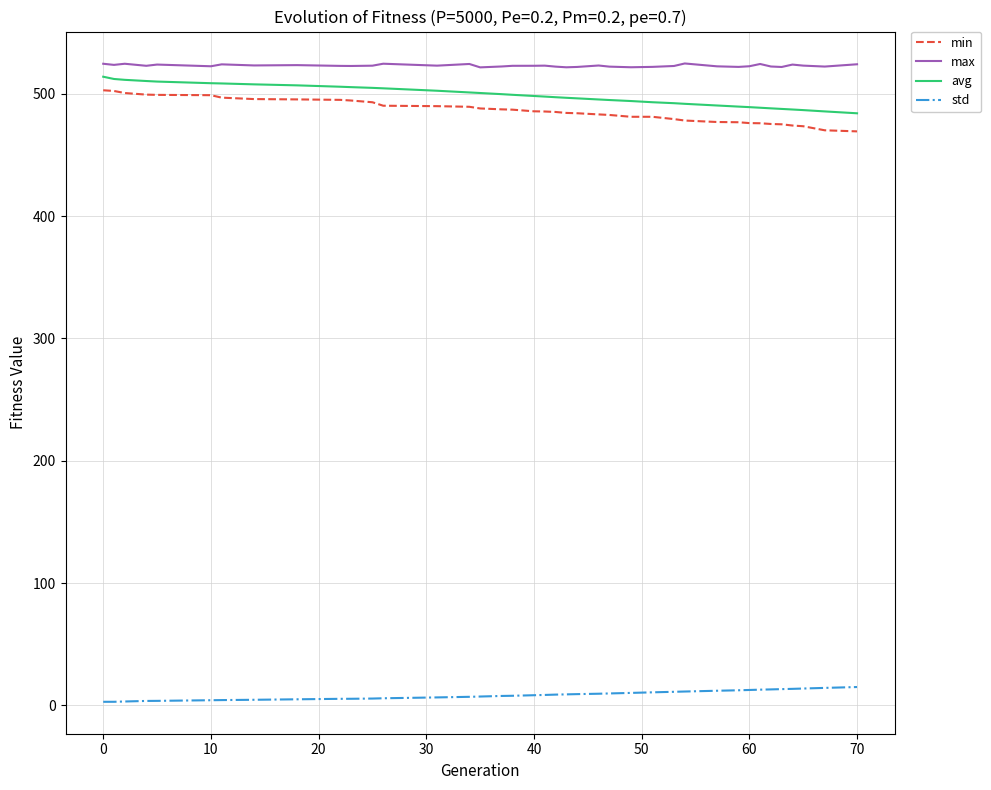

How many categories are shown in the chart?

39